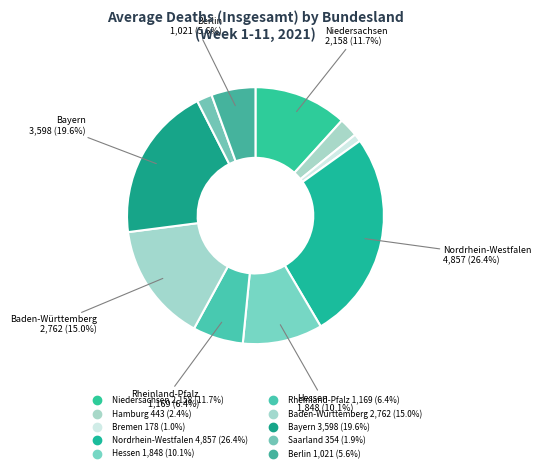

Which slice is the smallest?

Bremen